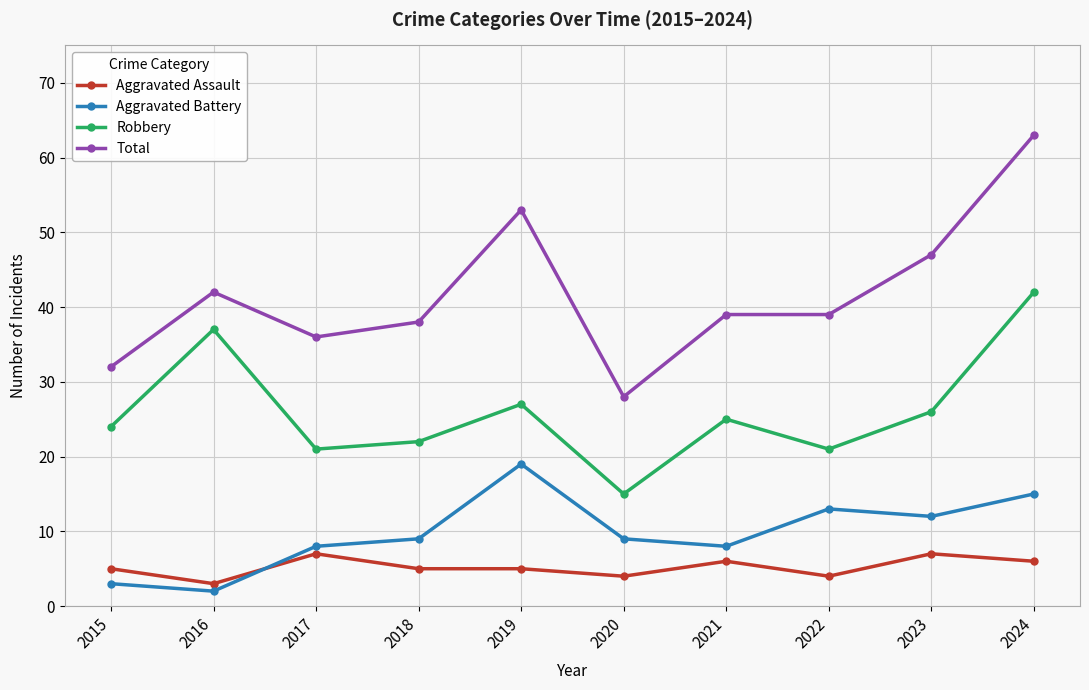

Which series has the largest total across all categories?

Total